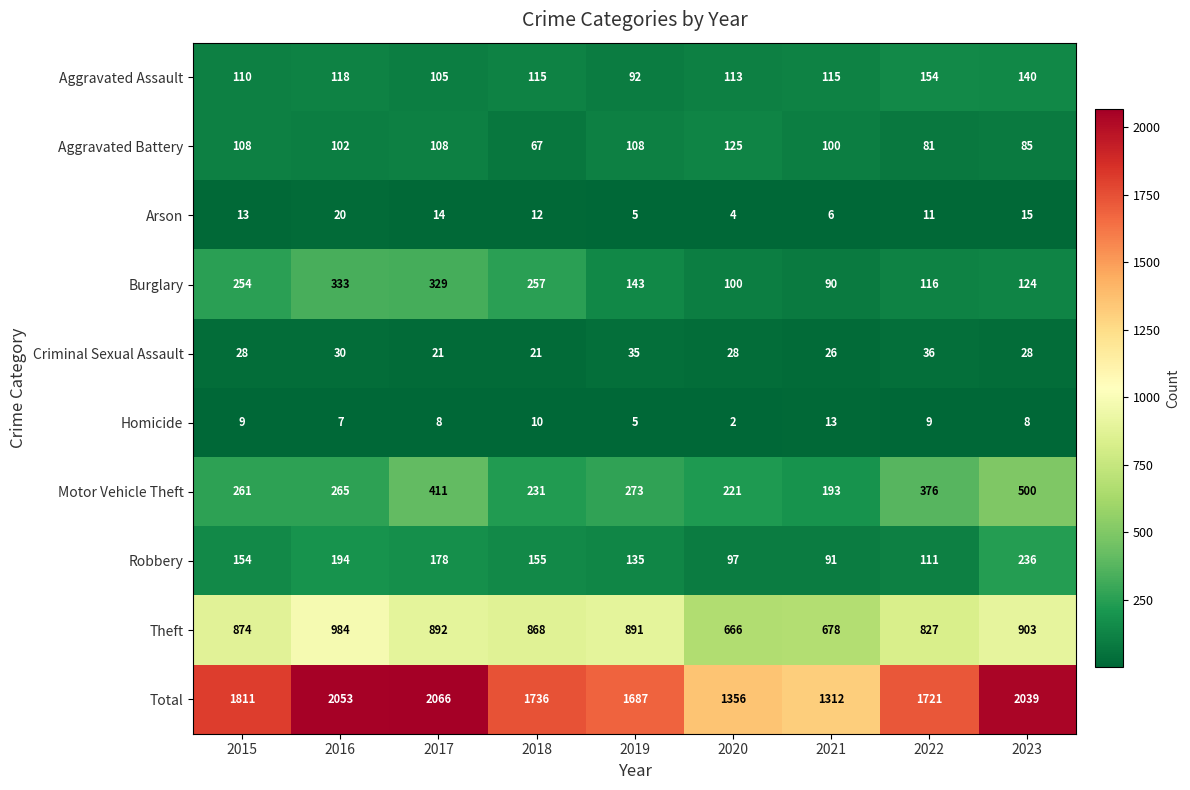

The value of Arson at 2023 is 15. True or false?

True